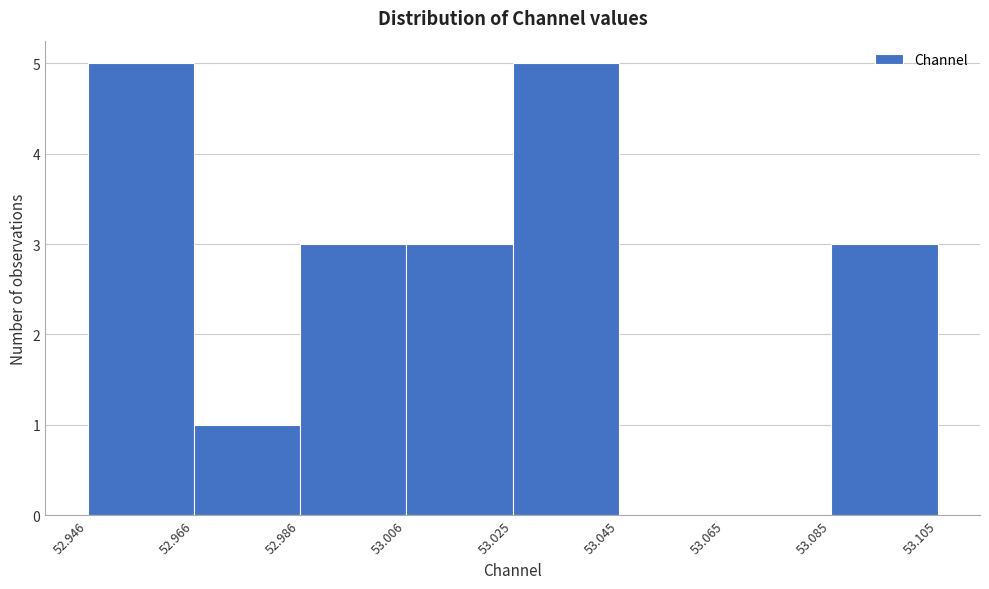

Reading left to right, list every bar in this chart as the range it spans on the x-axis followed by its height. The values are not printed on the chart, so give them approximately, as read against the axis.

52.946 to 52.966: 5
52.966 to 52.986: 1
52.986 to 53.006: 3
53.006 to 53.025: 3
53.025 to 53.045: 5
53.045 to 53.065: 0
53.065 to 53.085: 0
53.085 to 53.105: 3